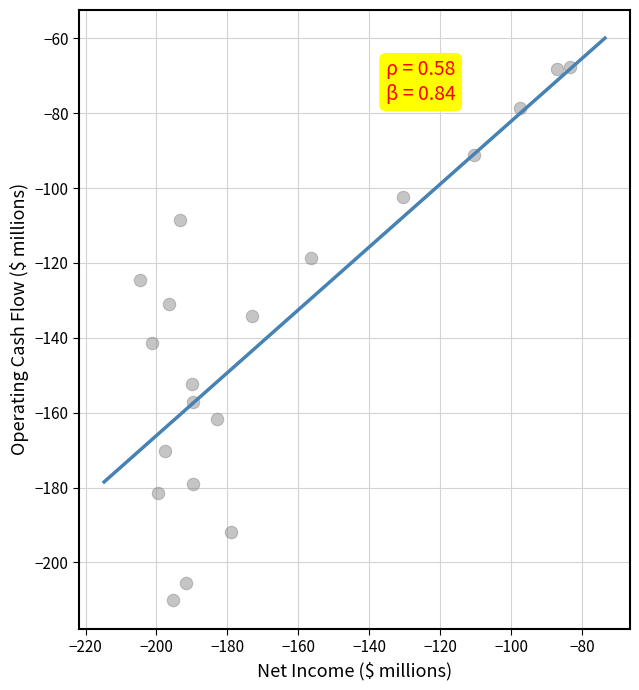

What is the range of X values (max minus min)?

121.3